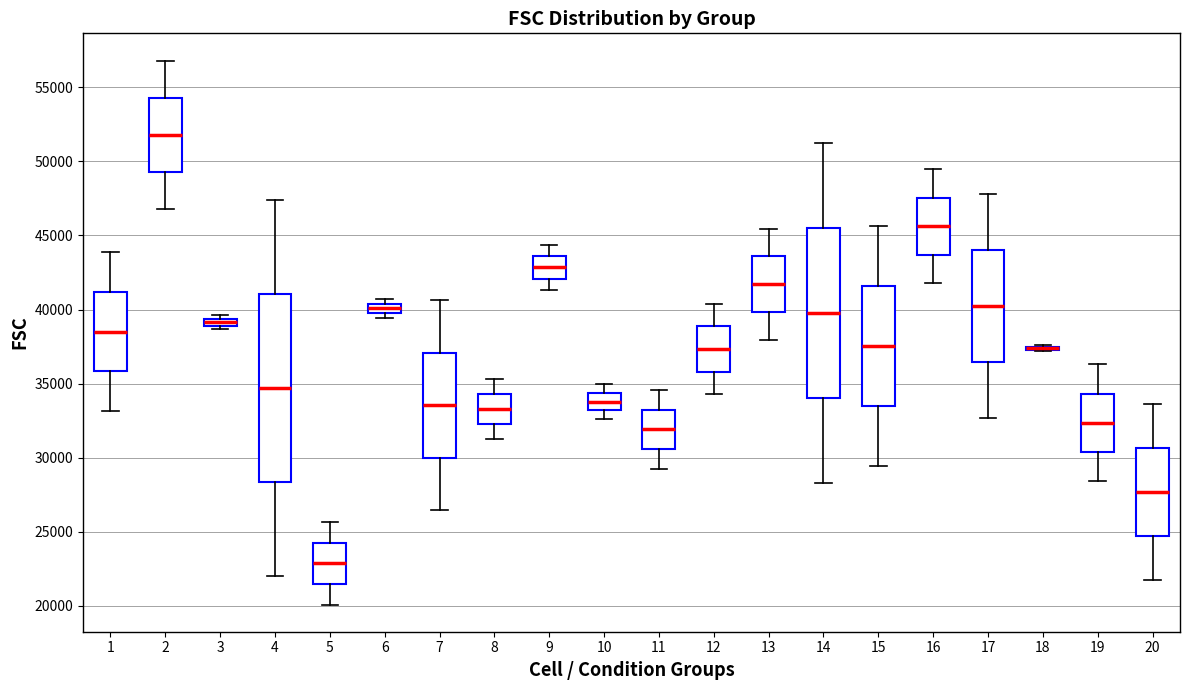

Which box is the tallest, from its lower edge to its upper edge?

4